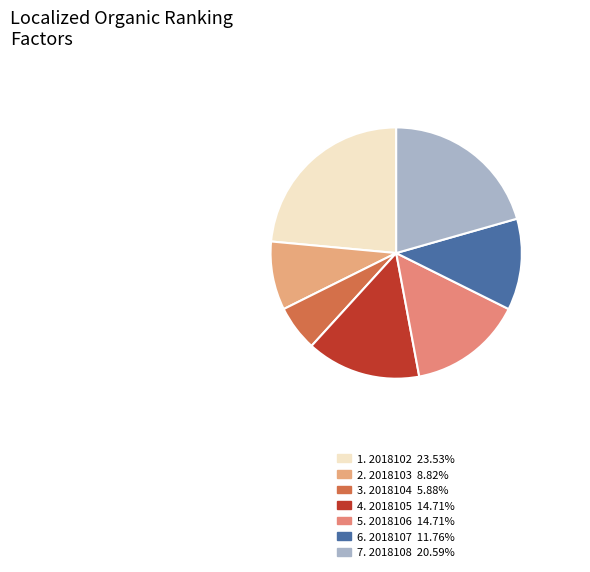

How many slices are in this pie chart?

7